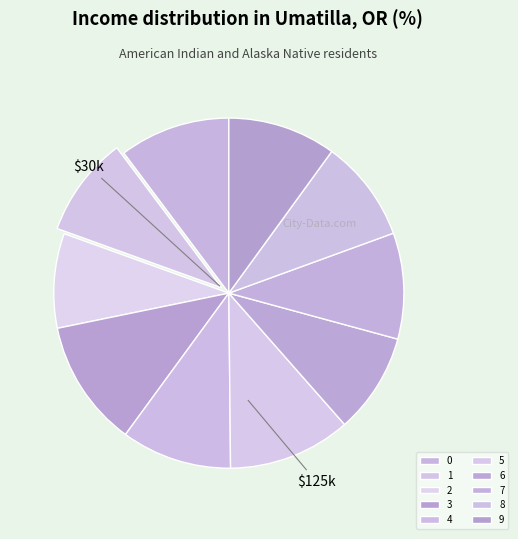

Combined, do 9 and 6 account for over 50%?

No